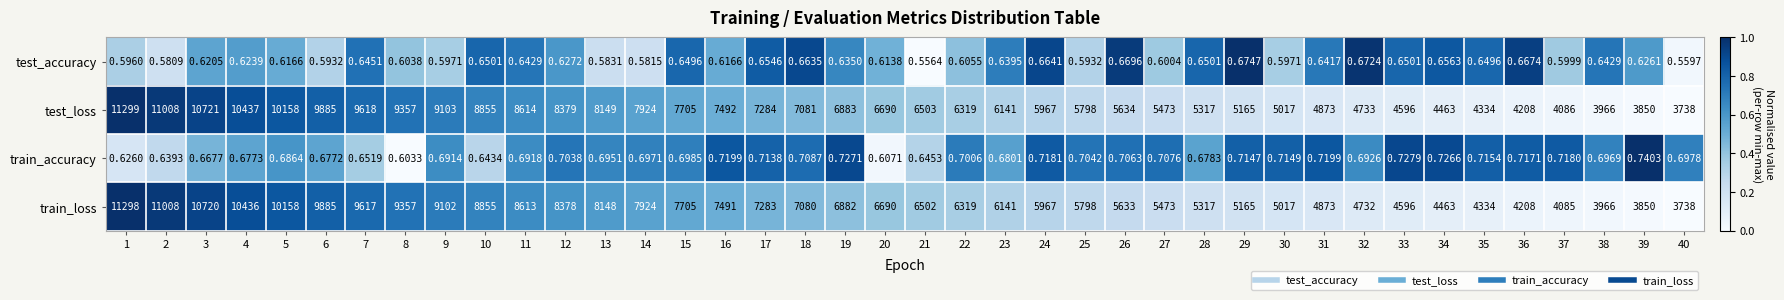

Which series has the largest range (max minus min)?

test_loss